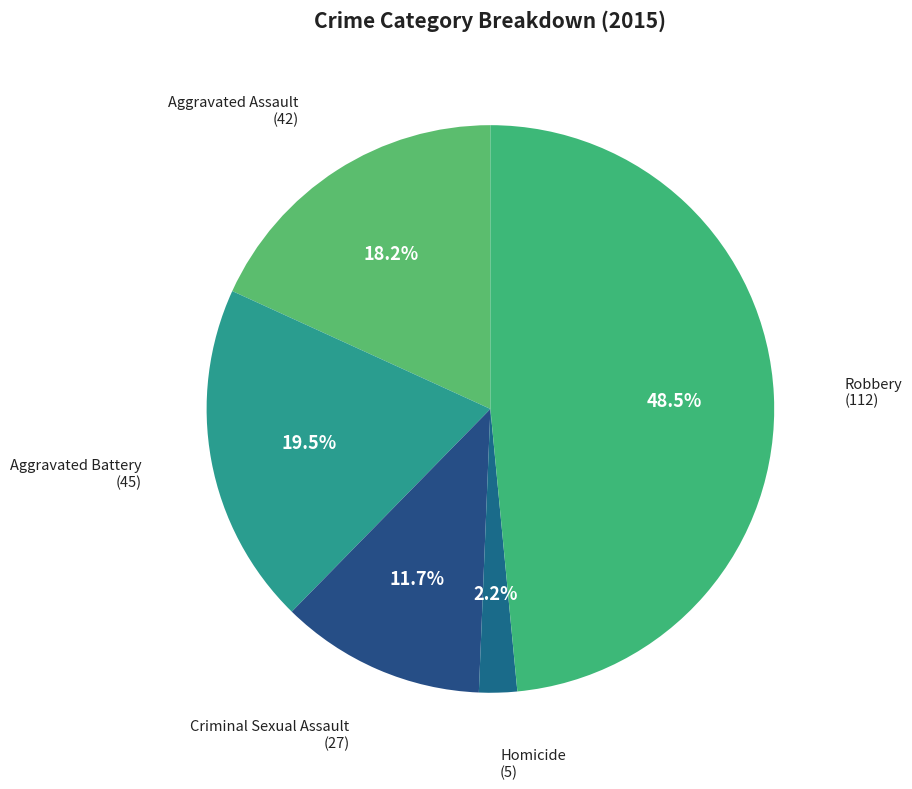

How many segments does this pie chart have?

5